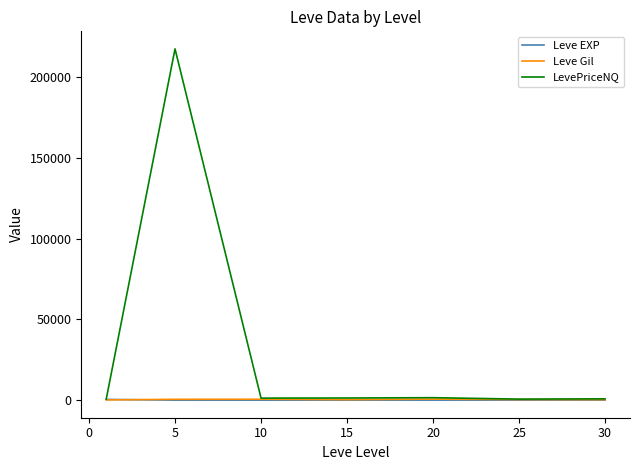

At how many categories does at least one series exceed 99470?

1